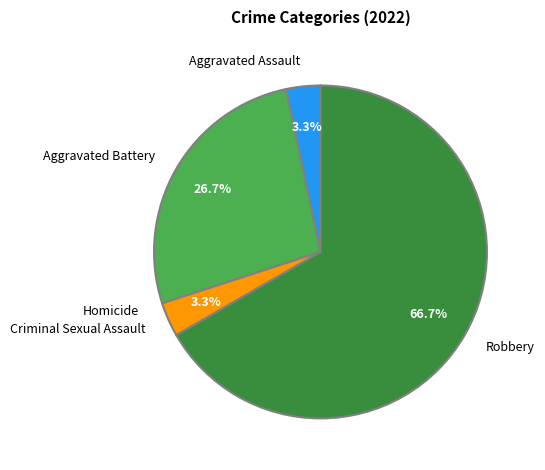

Which slice is the largest?

Robbery